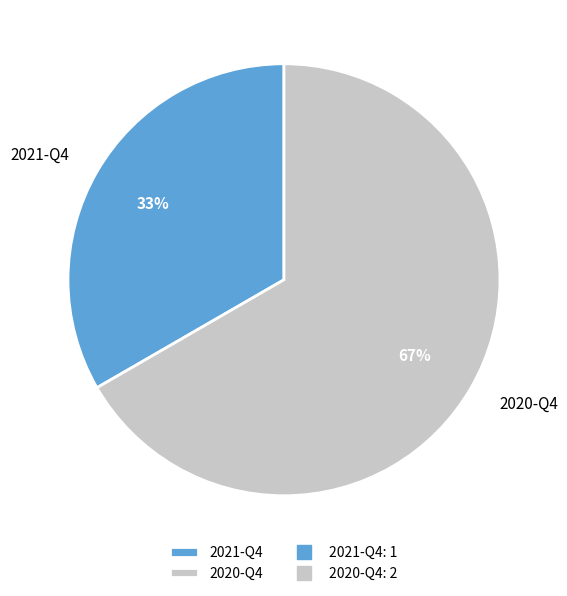

What percentage is the 2021-Q4 slice, to the nearest percent?

33%